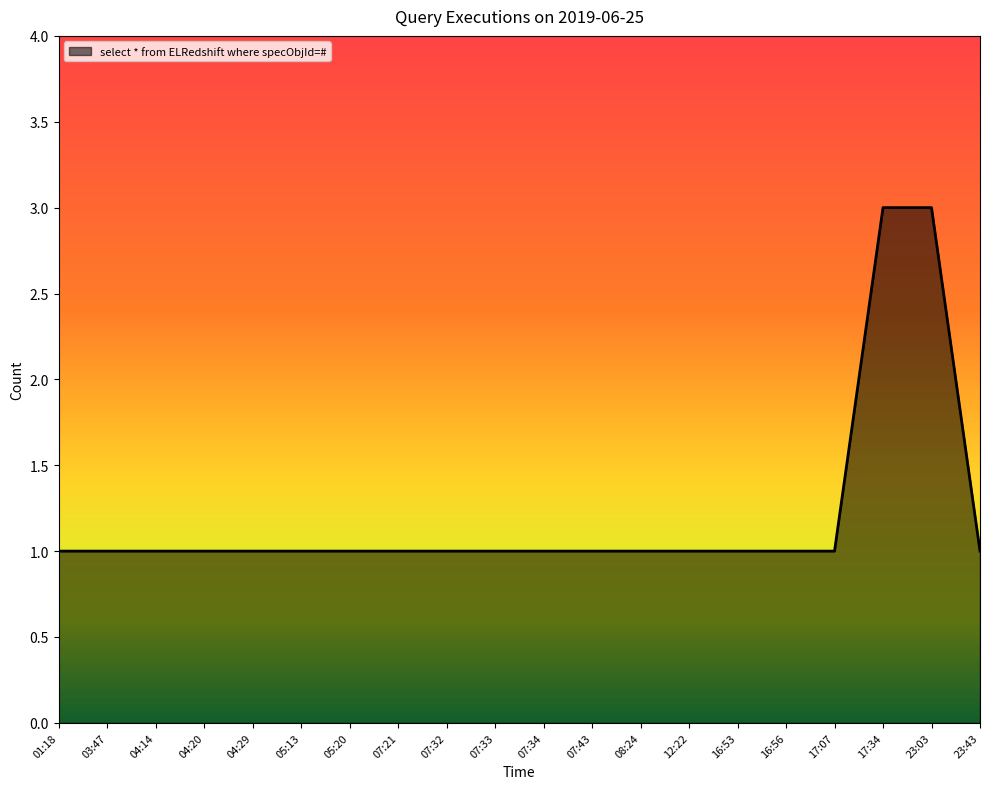

What is the difference between the second highest and second lowest values?

2